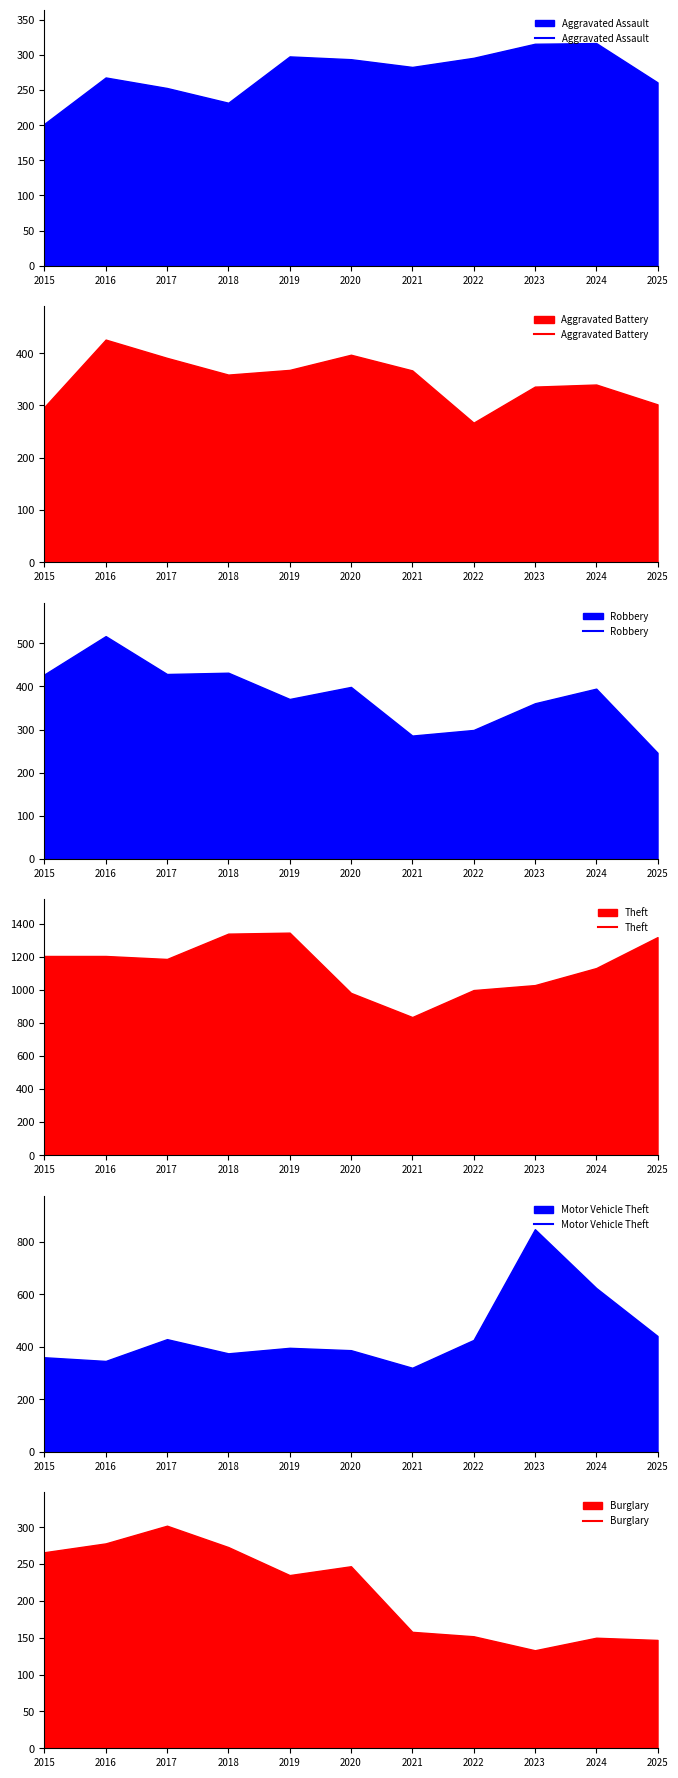

The value of Aggravated Assault at 2020 is 385. True or false?

False